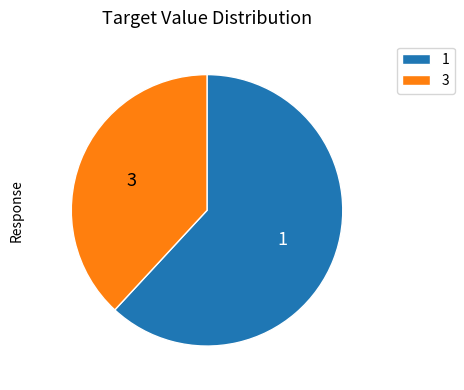

How many segments does this pie chart have?

2